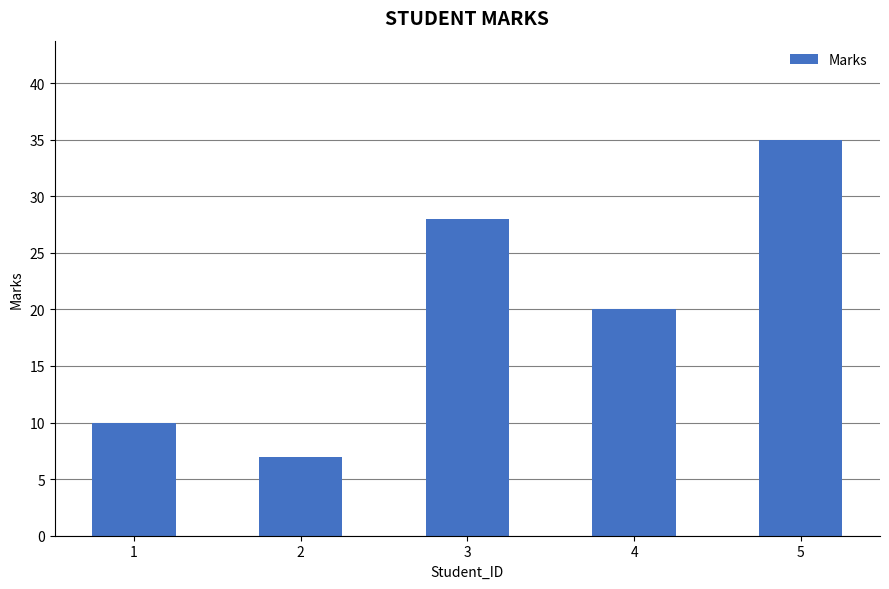

The chart shows a value of 9 at 4. True or false?

False